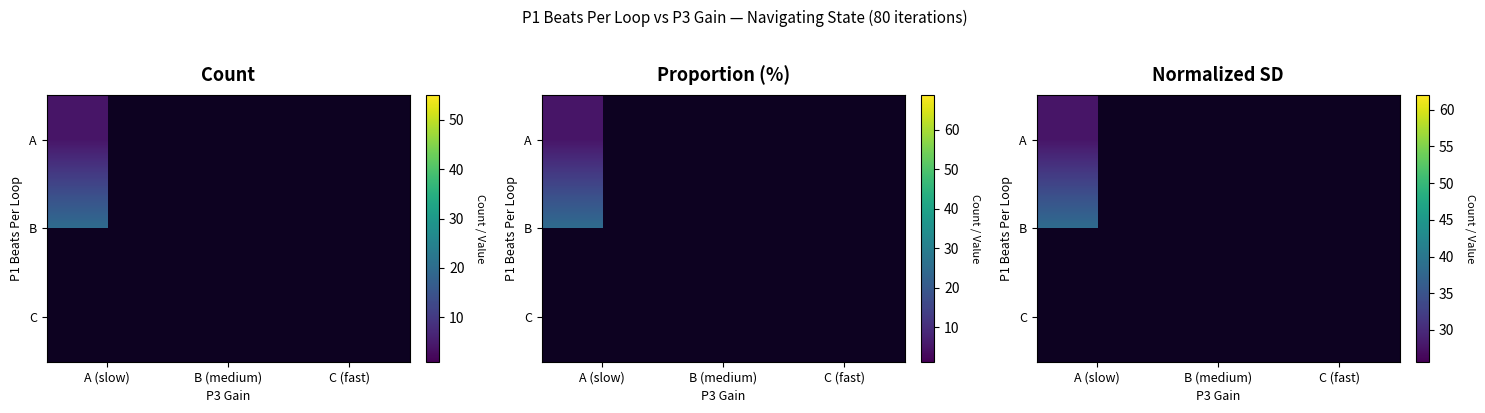

Count the number of data series in this chart.

3